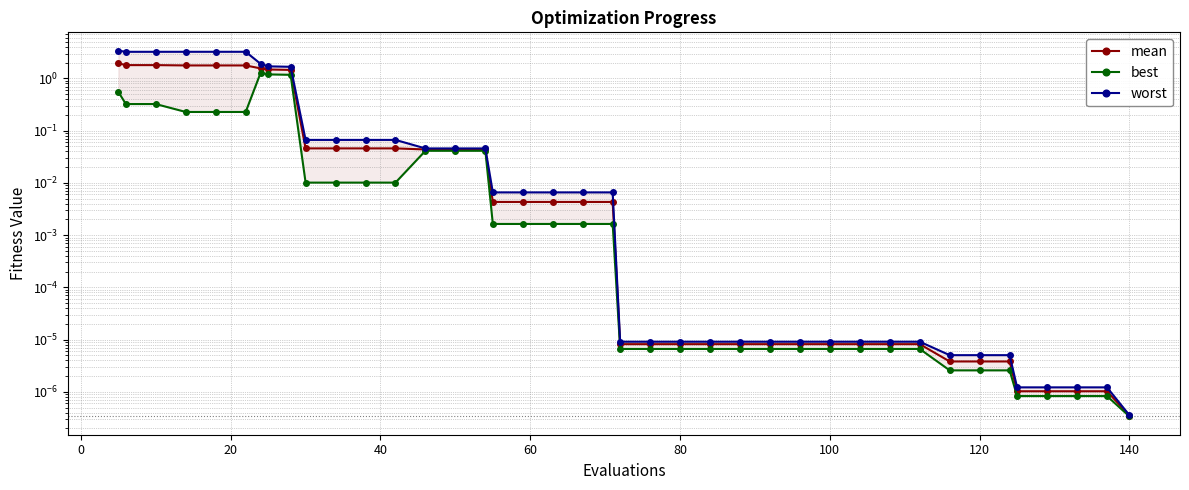

What is the greatest value displayed?

3.4